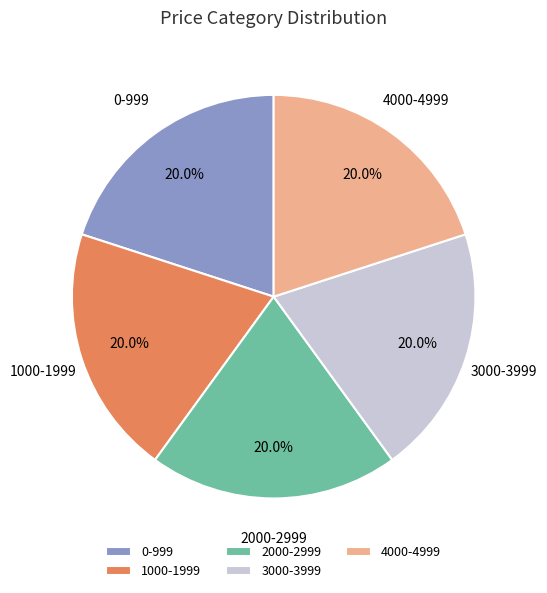

Approximately how many times larger is the value at 4000-4999 compared to 1000-1999?

1.0